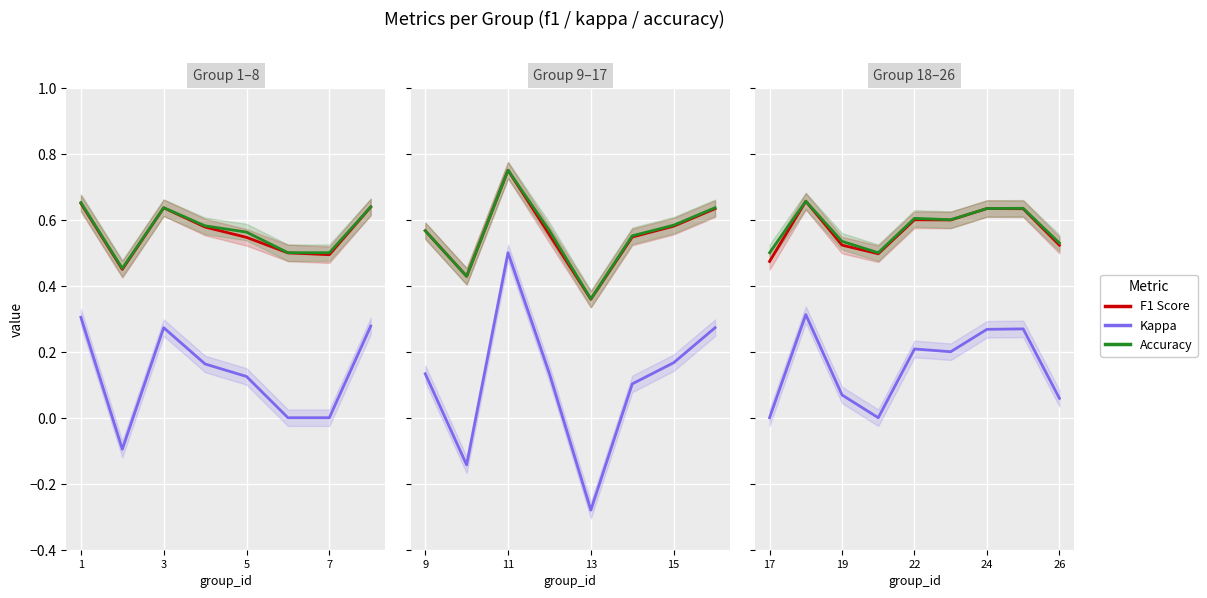

Between 17 and 26, which series saw the biggest shift?

kappa